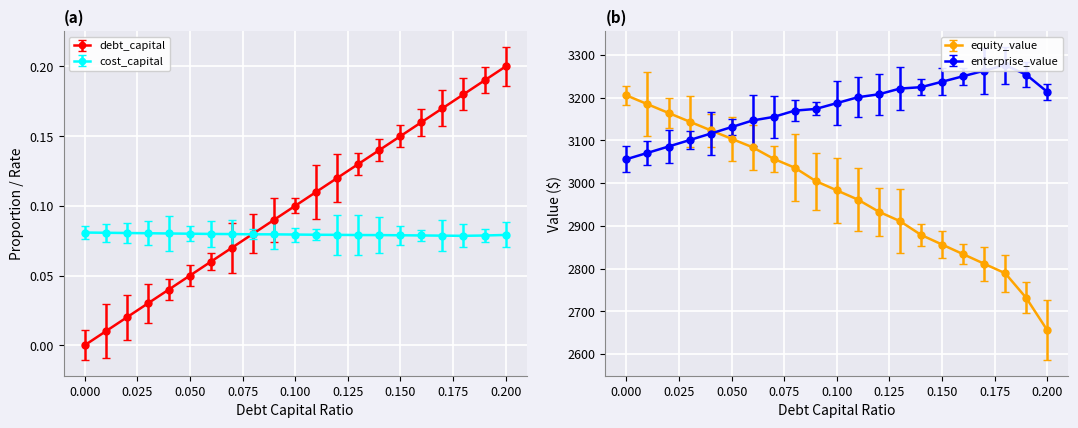

Where is cost_capital nearest to the value 0?

0.18